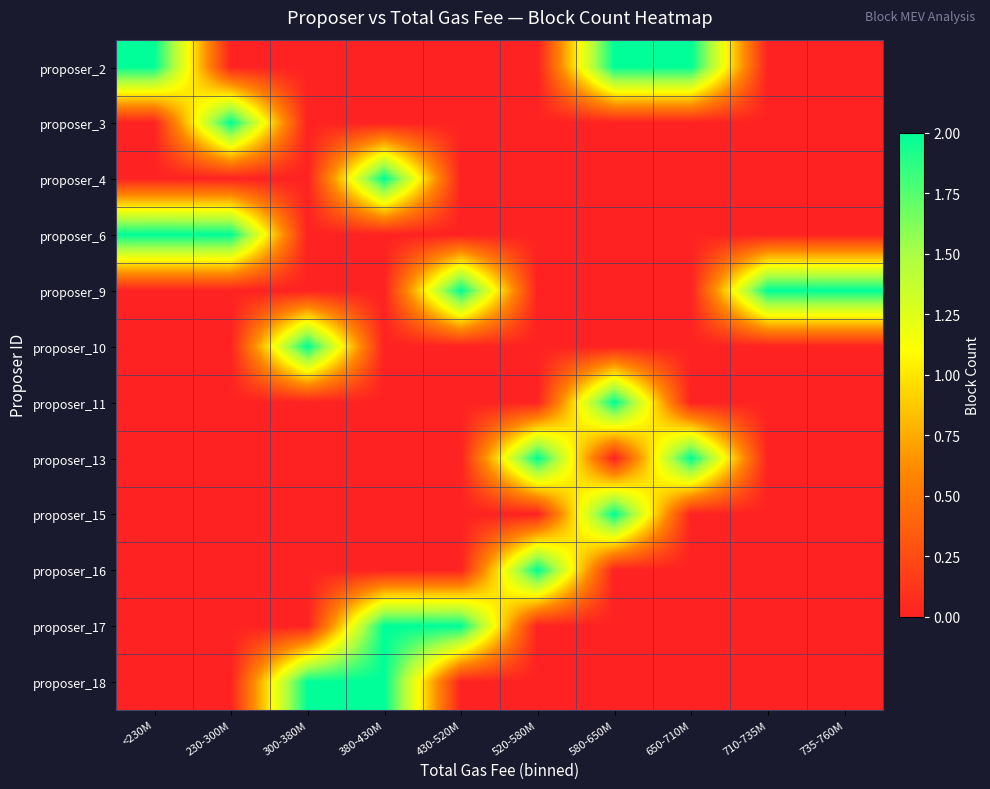

Reading left to right, list all the values displayed in this chart.

proposer_2: <230M=2	230-300M=0	300-380M=0	380-430M=0	430-520M=0	520-580M=0	580-650M=2	650-710M=2	710-735M=0	735-760M=0
proposer_3: <230M=0	230-300M=2	300-380M=0	380-430M=0	430-520M=0	520-580M=0	580-650M=0	650-710M=0	710-735M=0	735-760M=0
proposer_4: <230M=0	230-300M=0	300-380M=0	380-430M=2	430-520M=0	520-580M=0	580-650M=0	650-710M=0	710-735M=0	735-760M=0
proposer_6: <230M=2	230-300M=2	300-380M=0	380-430M=0	430-520M=0	520-580M=0	580-650M=0	650-710M=0	710-735M=0	735-760M=0
proposer_9: <230M=0	230-300M=0	300-380M=0	380-430M=0	430-520M=2	520-580M=0	580-650M=0	650-710M=0	710-735M=2	735-760M=2
proposer_10: <230M=0	230-300M=0	300-380M=2	380-430M=0	430-520M=0	520-580M=0	580-650M=0	650-710M=0	710-735M=0	735-760M=0
proposer_11: <230M=0	230-300M=0	300-380M=0	380-430M=0	430-520M=0	520-580M=0	580-650M=2	650-710M=0	710-735M=0	735-760M=0
proposer_13: <230M=0	230-300M=0	300-380M=0	380-430M=0	430-520M=0	520-580M=2	580-650M=0	650-710M=2	710-735M=0	735-760M=0
proposer_15: <230M=0	230-300M=0	300-380M=0	380-430M=0	430-520M=0	520-580M=0	580-650M=2	650-710M=0	710-735M=0	735-760M=0
proposer_16: <230M=0	230-300M=0	300-380M=0	380-430M=0	430-520M=0	520-580M=2	580-650M=0	650-710M=0	710-735M=0	735-760M=0
proposer_17: <230M=0	230-300M=0	300-380M=0	380-430M=2	430-520M=2	520-580M=0	580-650M=0	650-710M=0	710-735M=0	735-760M=0
proposer_18: <230M=0	230-300M=0	300-380M=2	380-430M=2	430-520M=0	520-580M=0	580-650M=0	650-710M=0	710-735M=0	735-760M=0